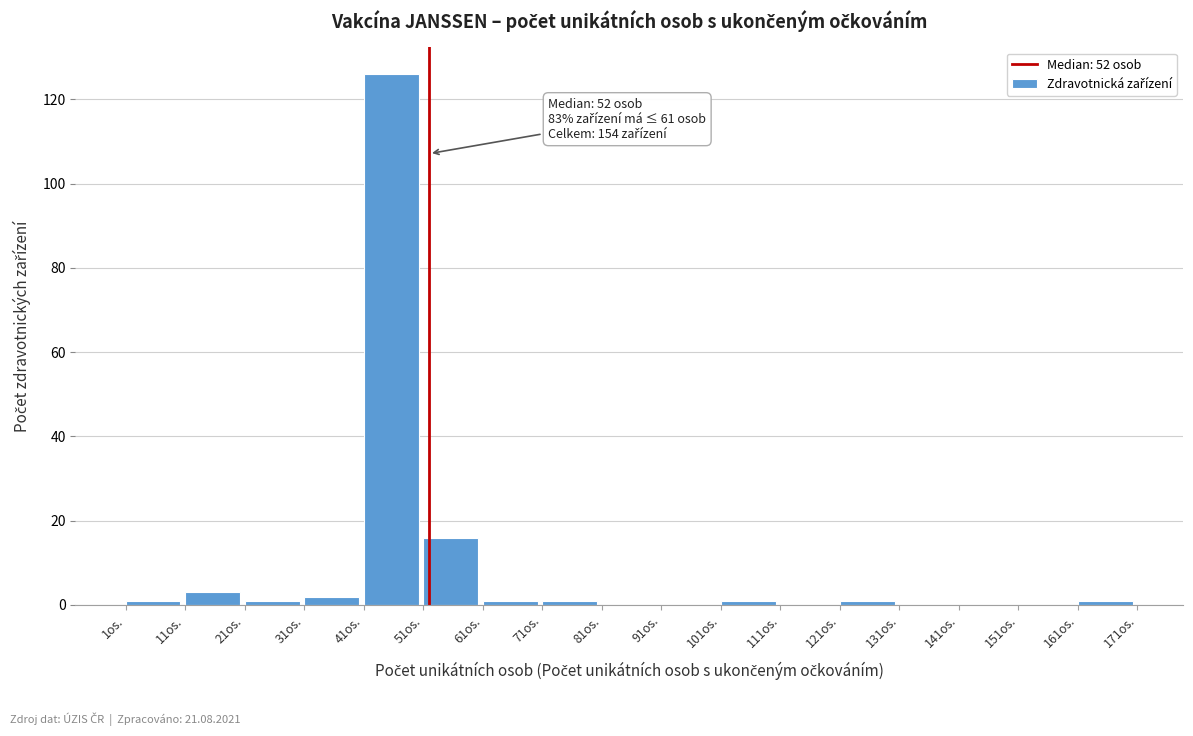

Over which range of the x-axis is the bar tallest?

41 to 51